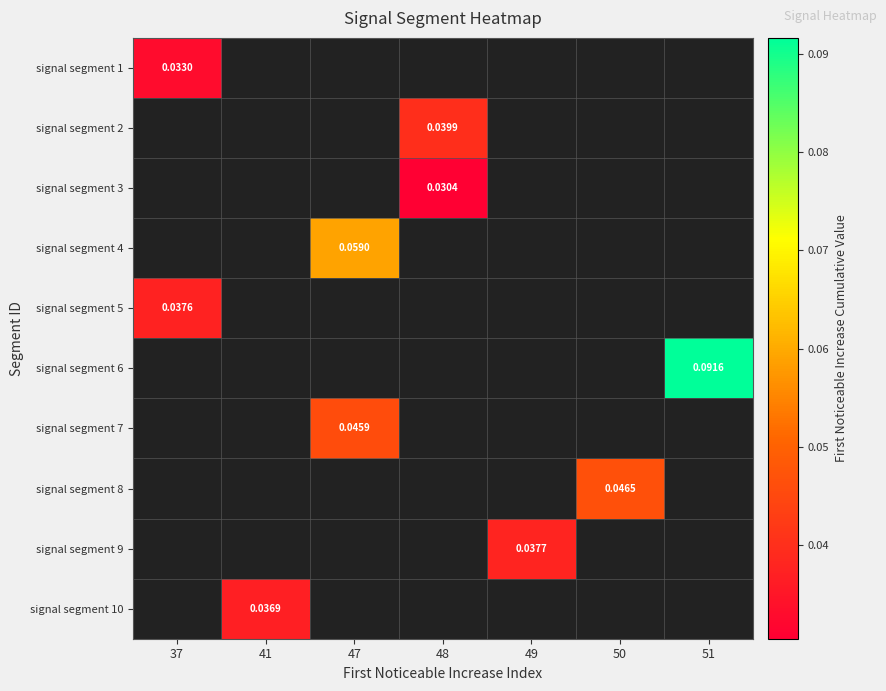

Is the value of signal segment 8 at 50 greater than the value of signal segment 5 at 41?

No